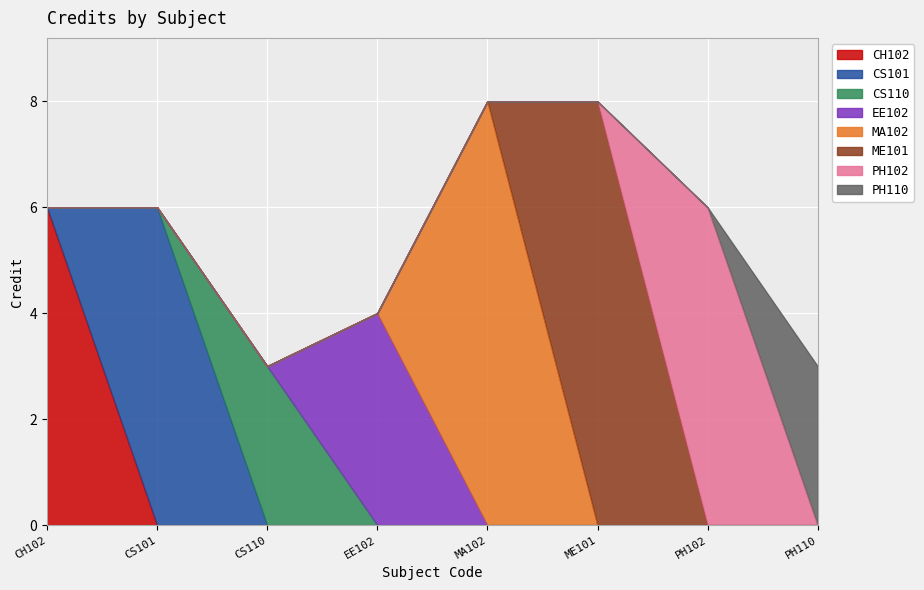

Reading left to right, list all the values displayed in this chart.

6	6	3	4	8	8	6	3